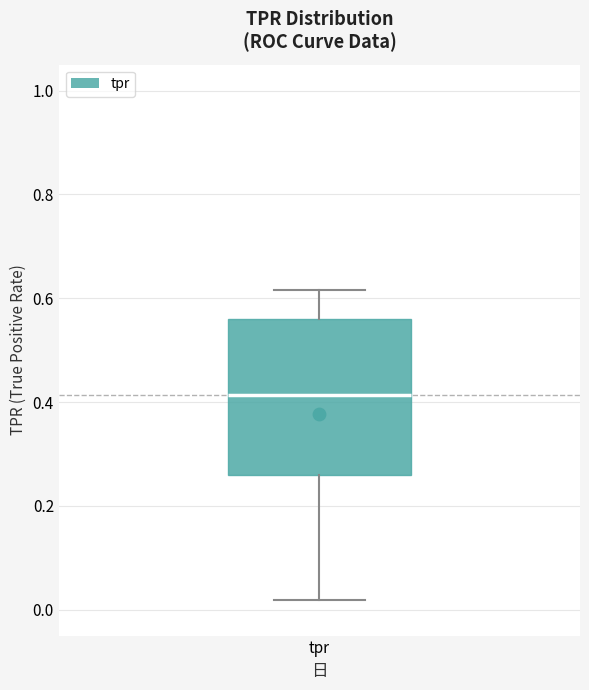

Read this box plot against the y-axis: the position of the median line, the range covered by the box, and the ends of both whiskers. The values are not printed on the chart, so give them approximately, as read against the axis.

median 0.42, box 0.26 to 0.56, whiskers 0.02 to 0.62